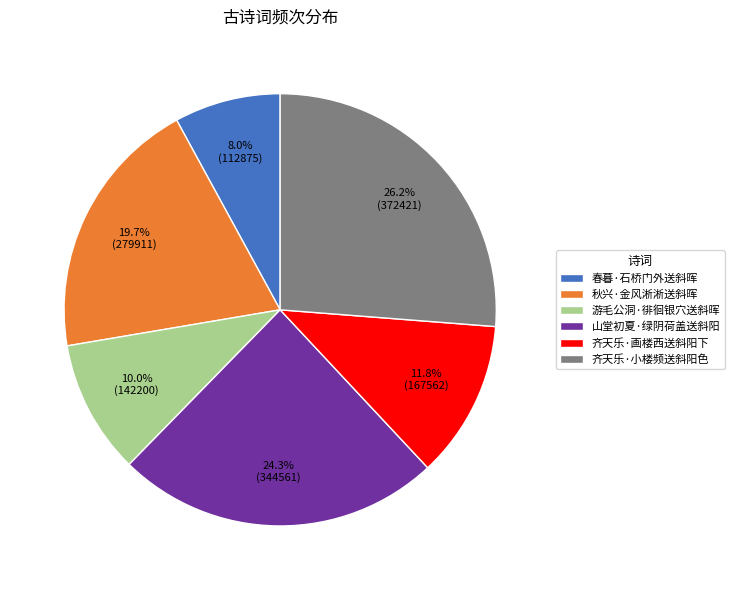

Which category has the smallest portion of the pie?

春暮·石桥门外送斜晖